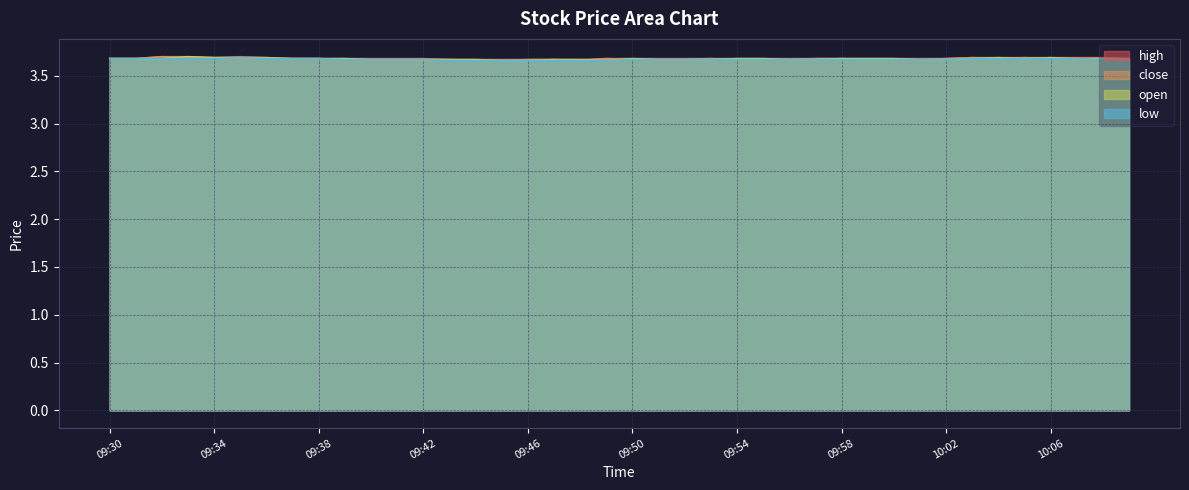

Between which two adjacent categories do close and open first intersect?

09:32 and 09:33